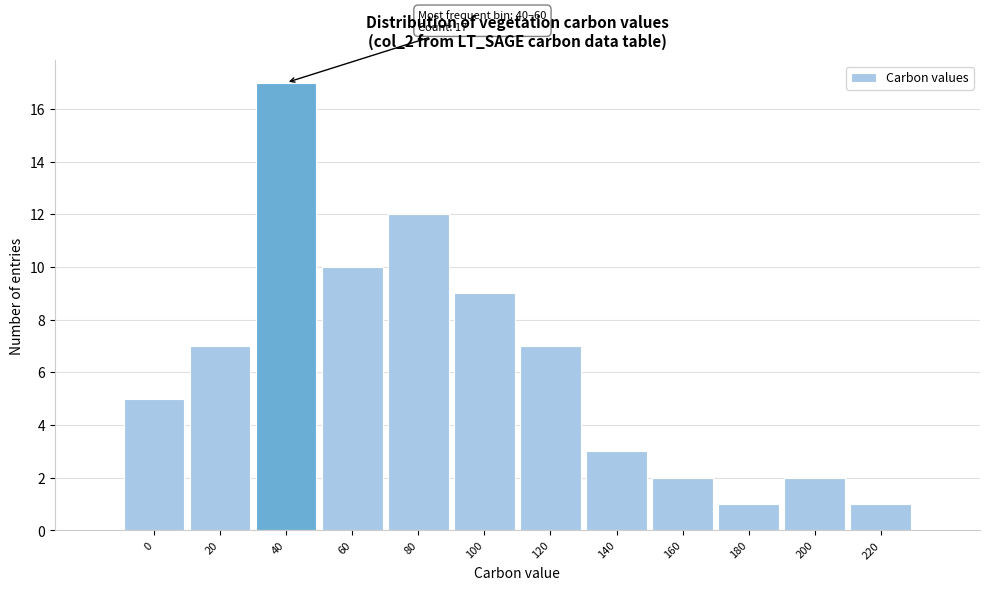

Reading left to right, what are all the values shown in this chart?

0=5	20=7	40=17	60=10	80=12	100=9	120=7	140=3	160=2	180=1	200=2	220=1